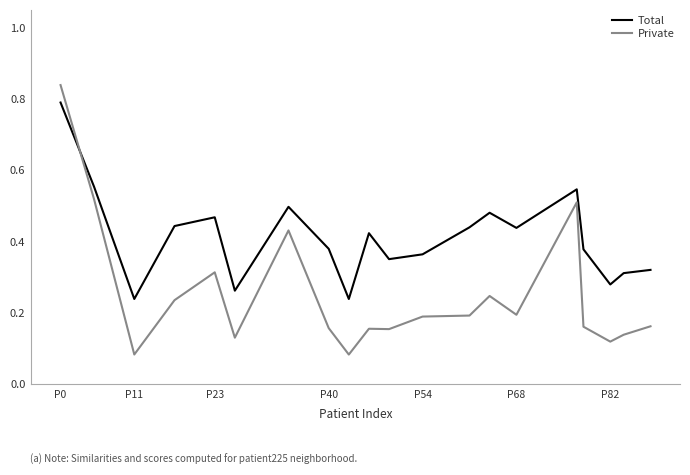

True or false: Private has more than 0 points higher than both neighbors.

True